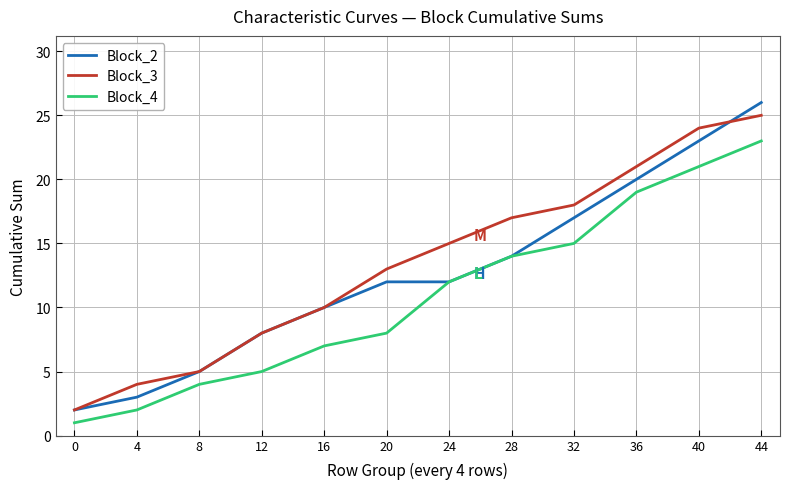

True or false: Block_2 and Block_3 intersect in this chart.

True